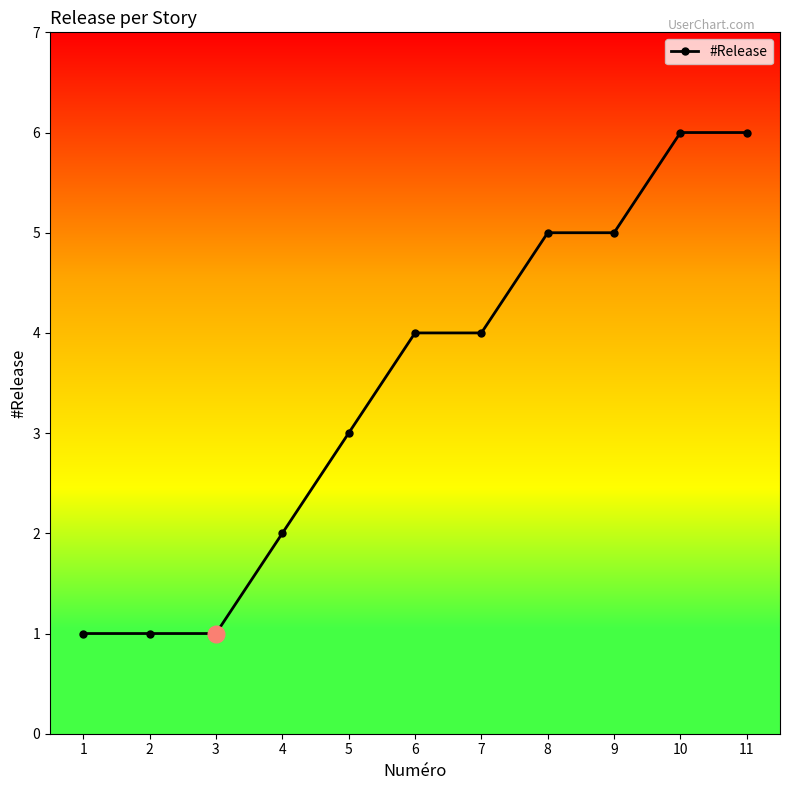

How many values are below 4?

5